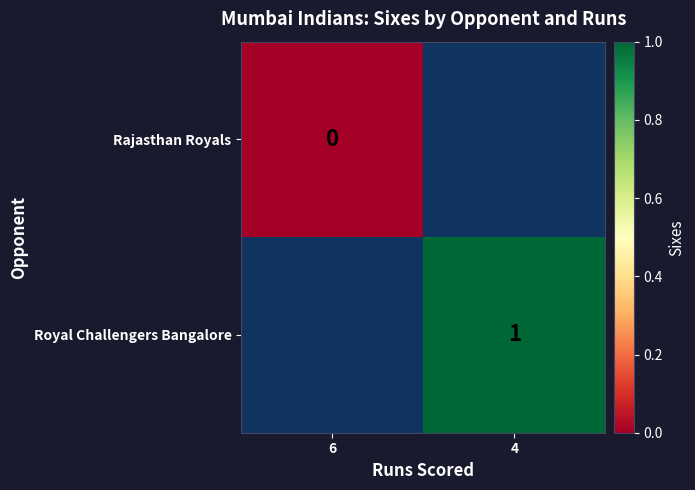

Is it true that Royal Challengers Bangalore equals 2 at 4?

False